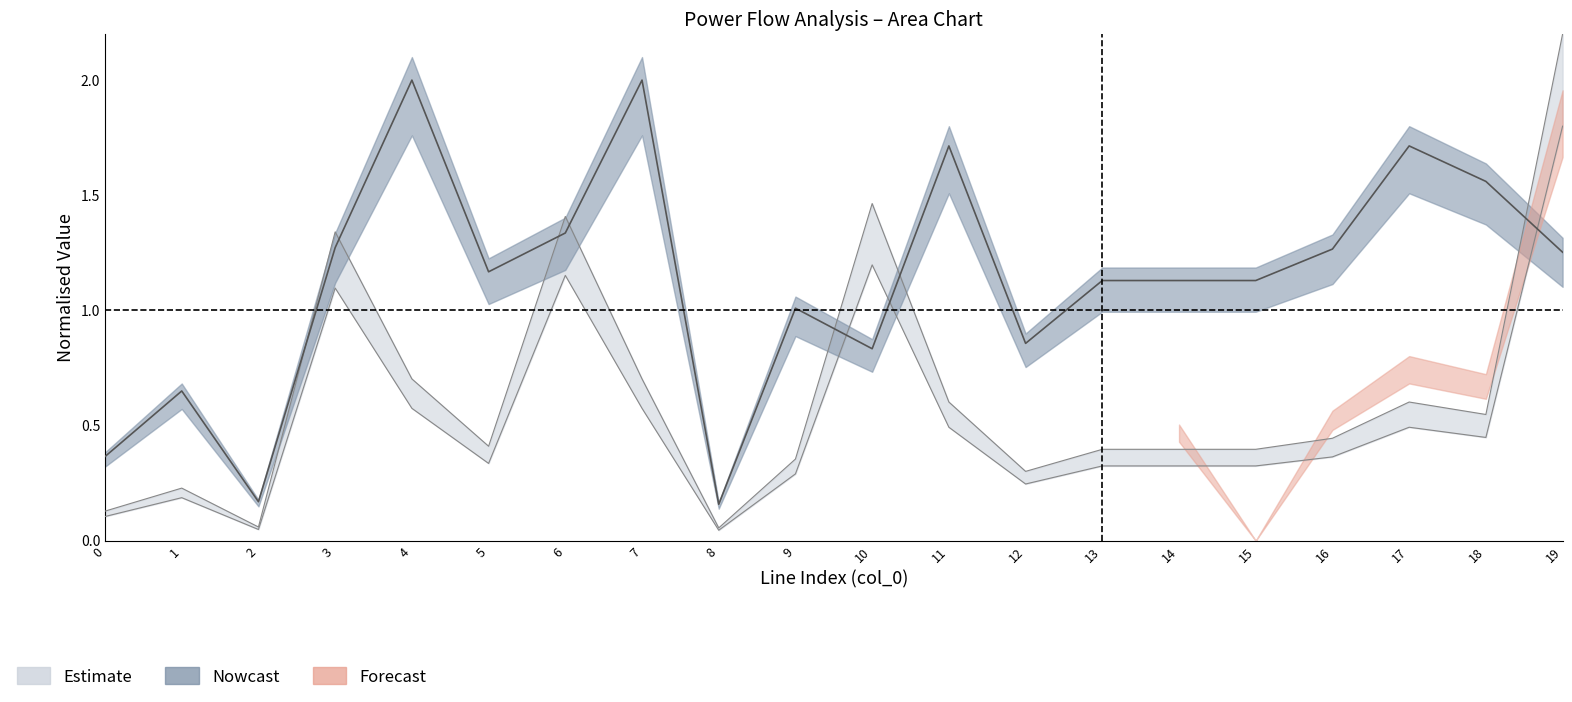

The value of i_ka at 19 is 2.2. True or false?

True